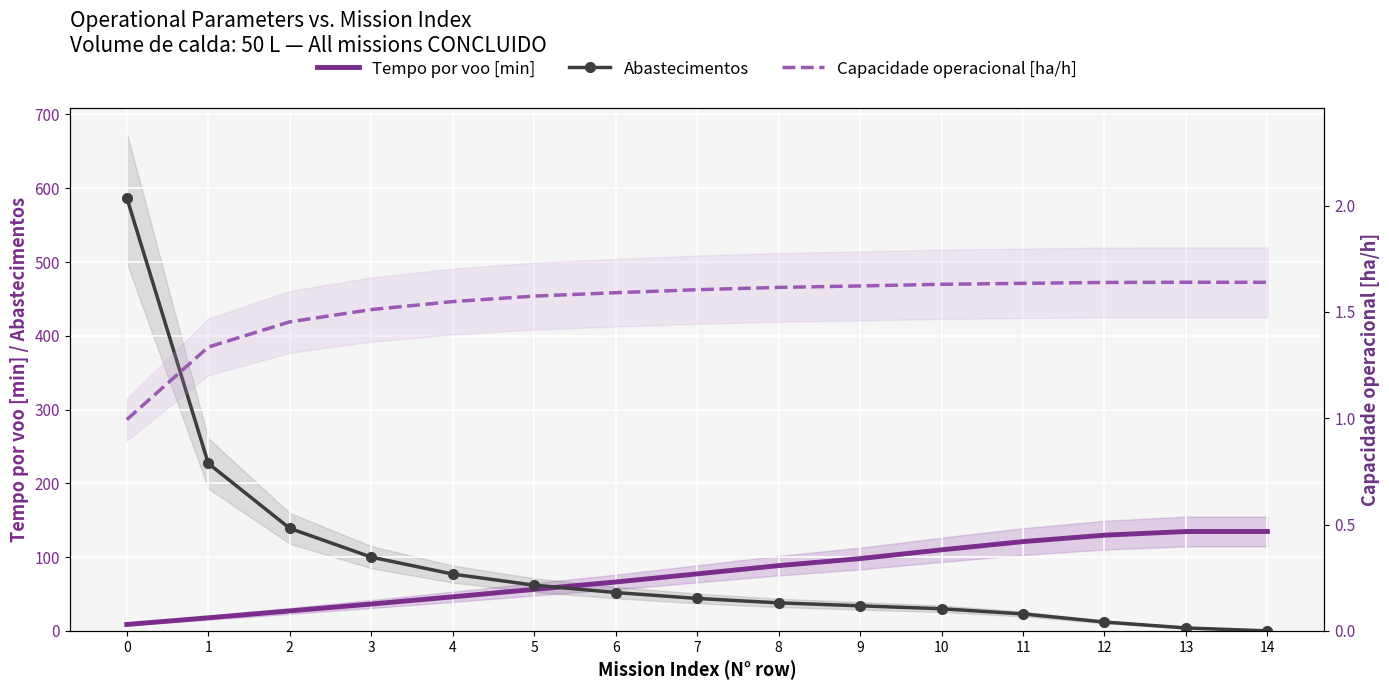

What are all the series names shown in the legend?

Tempo por voo [min], Abastecimentos, Capacidade operacional [ha/h]